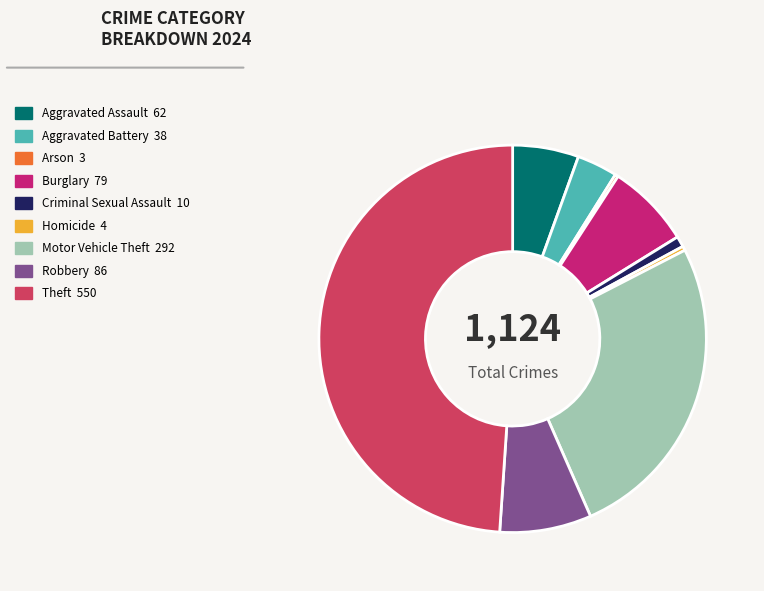

True or false: Aggravated Battery accounts for 3% of the total.

True